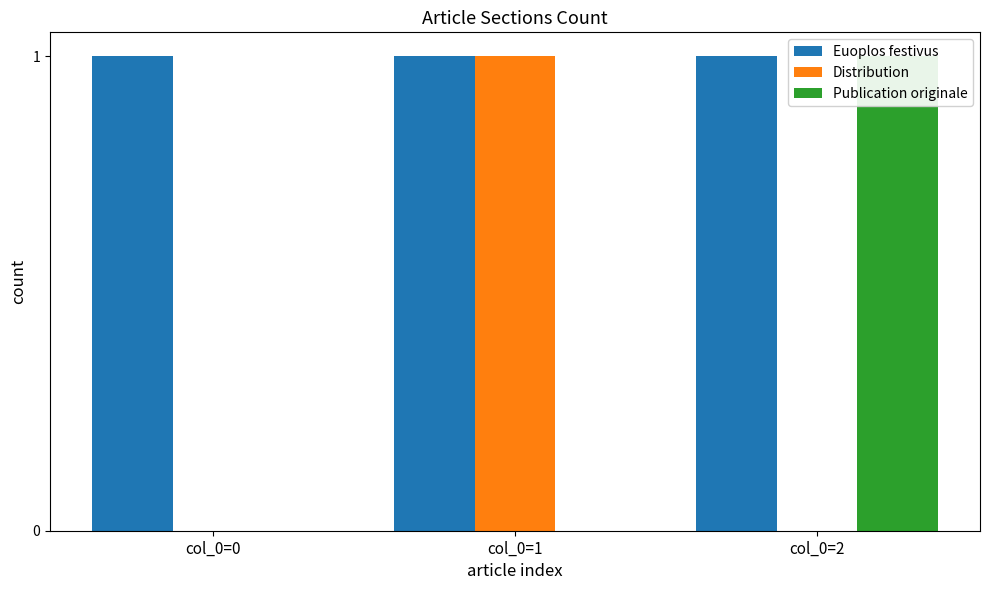

What is the sum of the Publication originale values at col_0=1 and col_0=2?

1